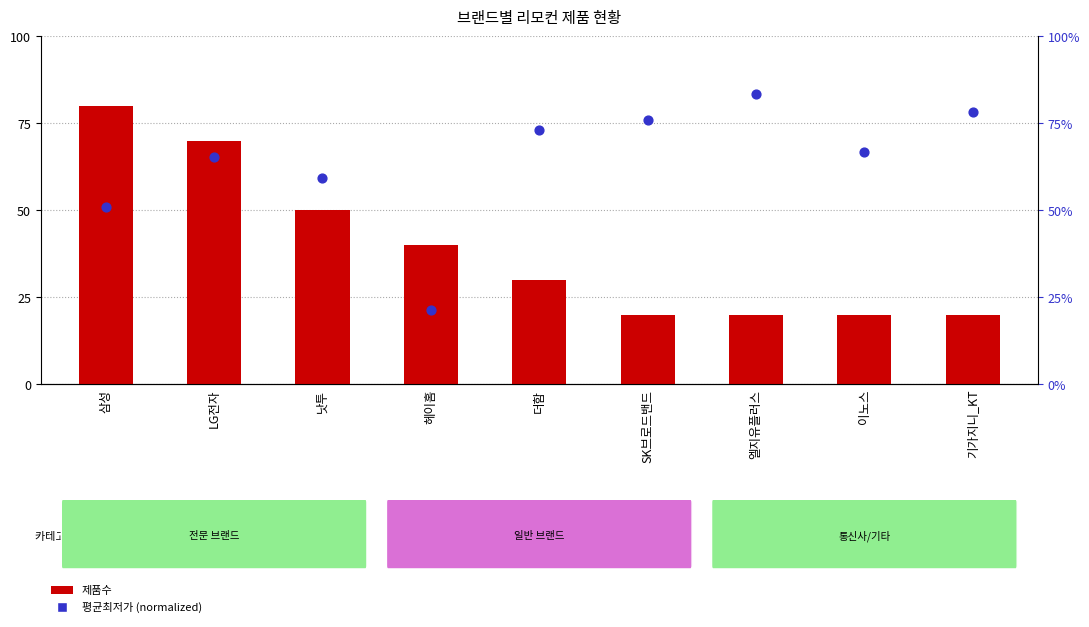

At how many categories does at least one series exceed 50?

8